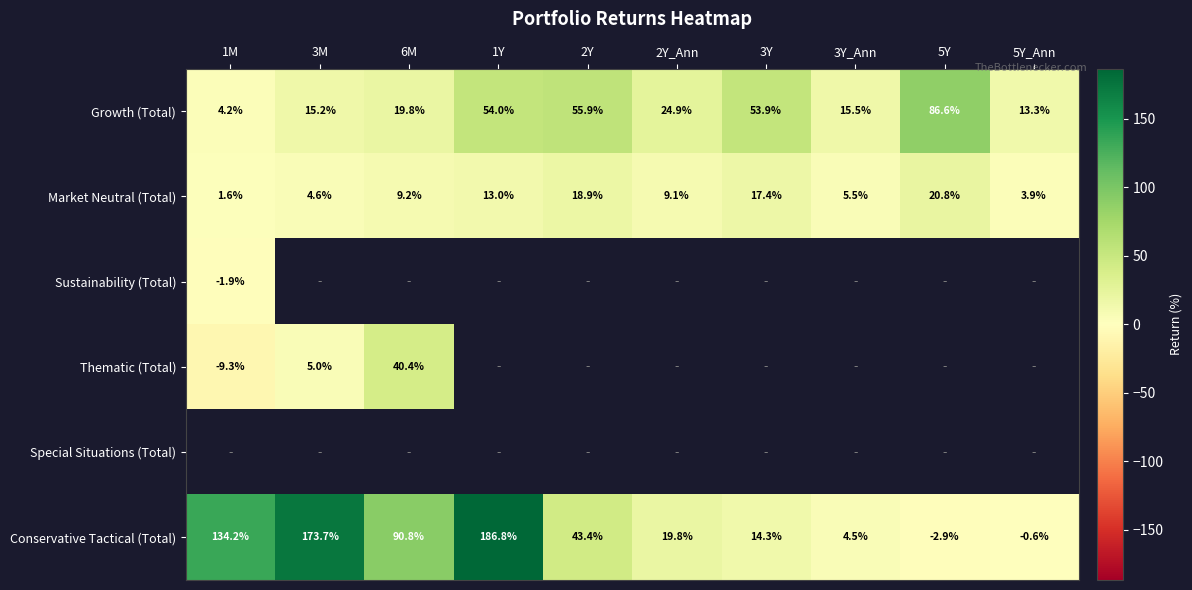

What is the difference between the maximum and minimum values in the Growth (Total) series?

82.5